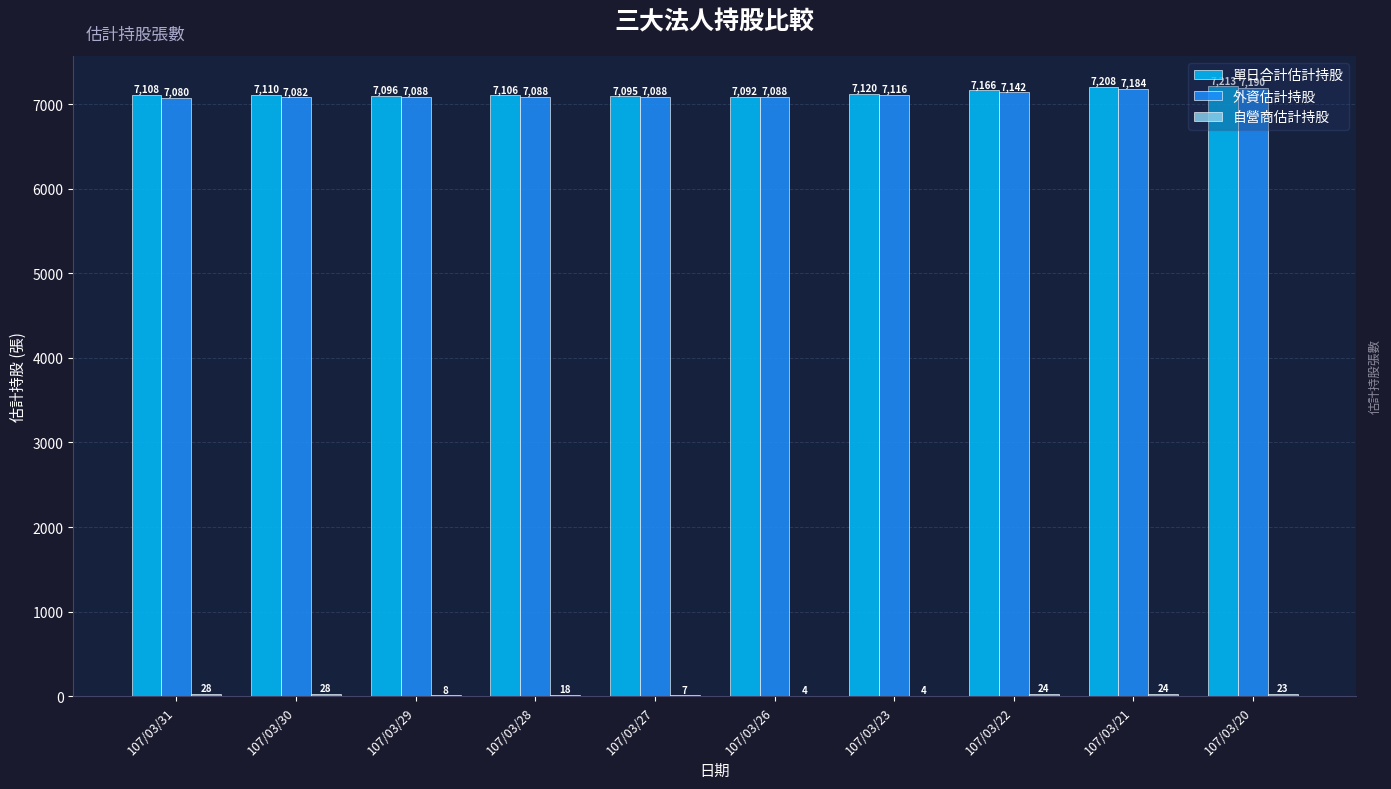

The 外資估計持股 series shows 4934 at 107/03/26. True or false?

False